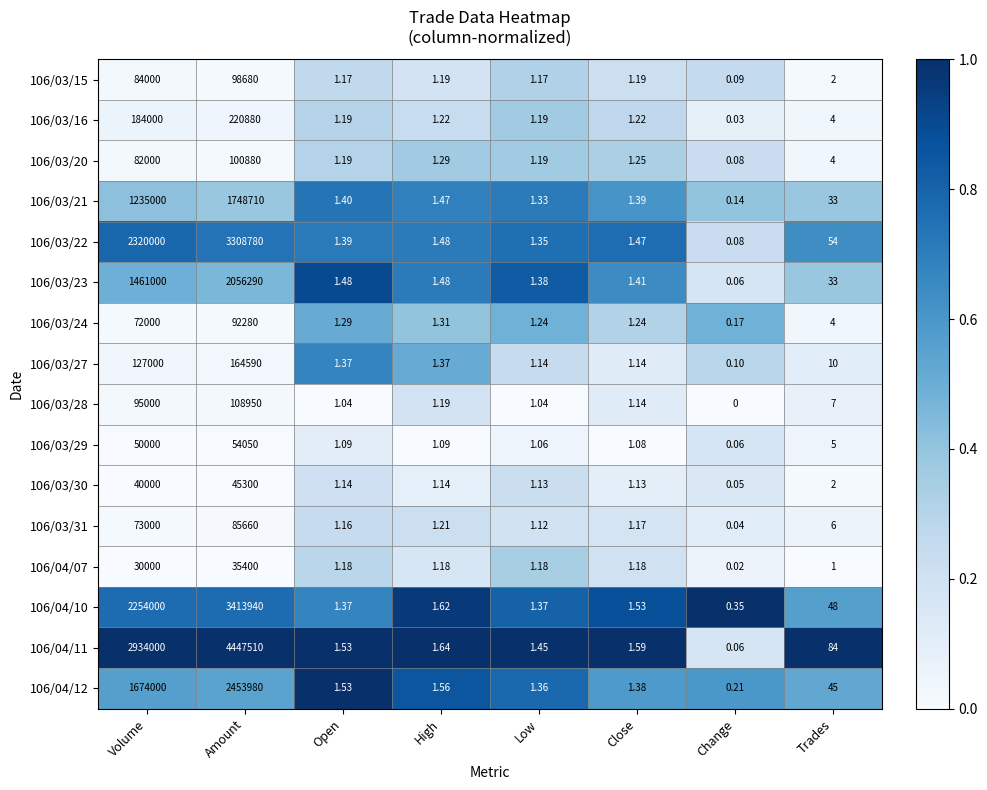

Which category has the lowest value across all series?

Change